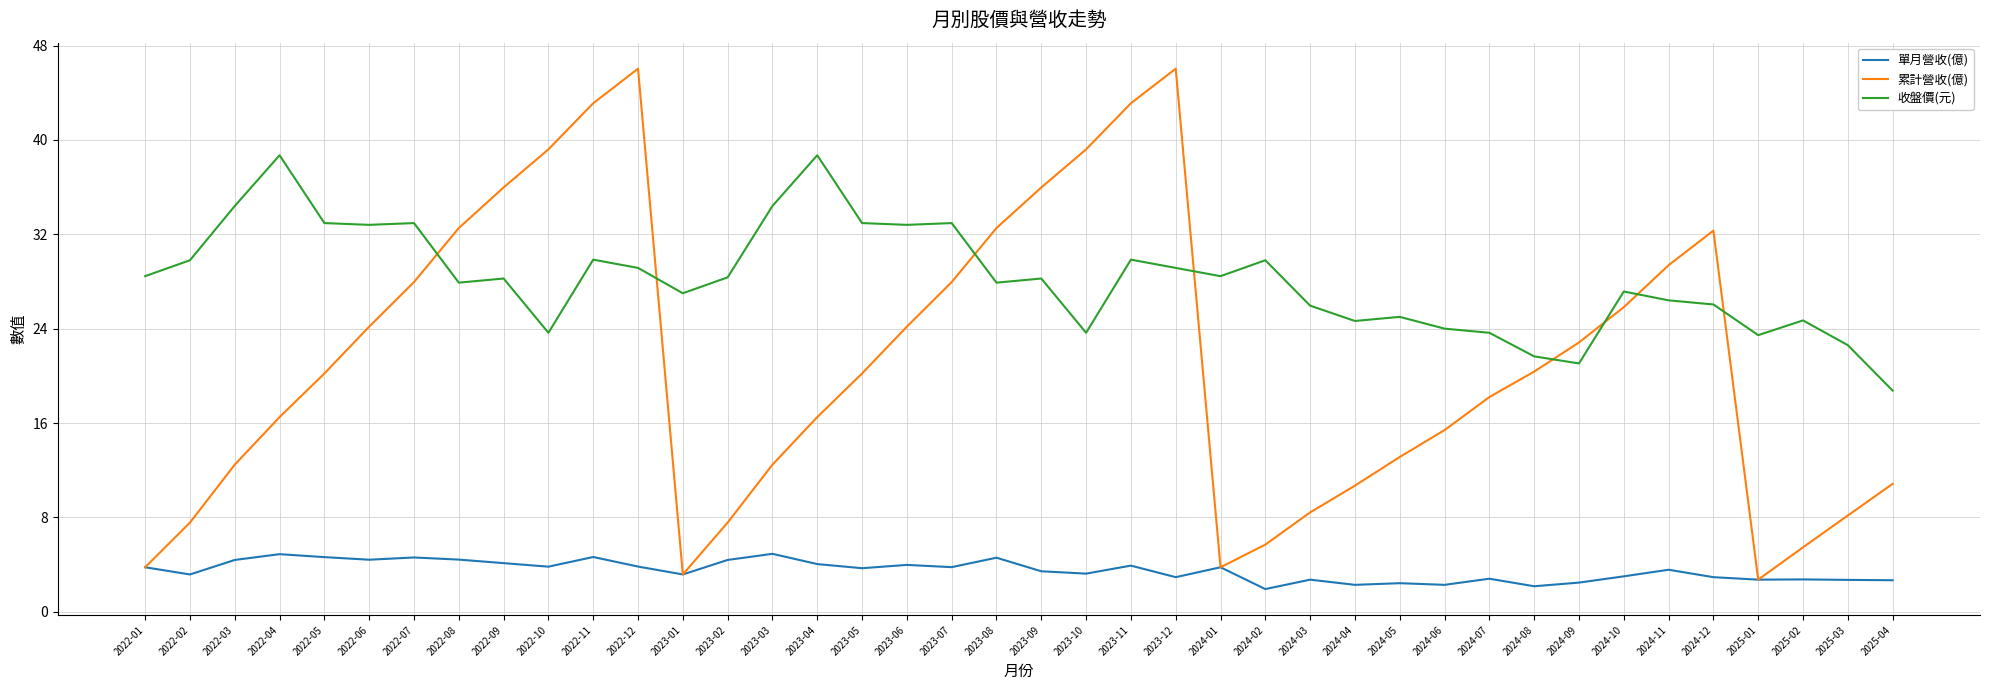

What is the average value of the 收盤價(元) series?

28.2